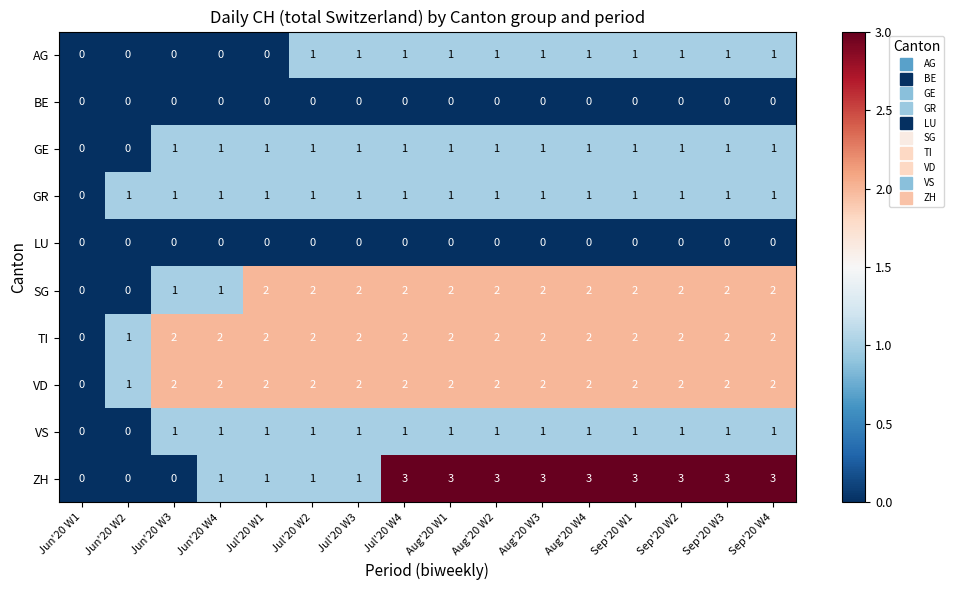

What is the sum of all ZH values?

31